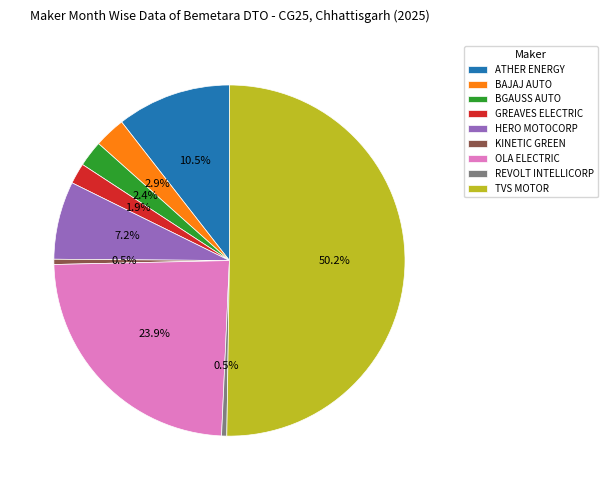

What portion of the pie excludes ATHER ENERGY?

89.5%